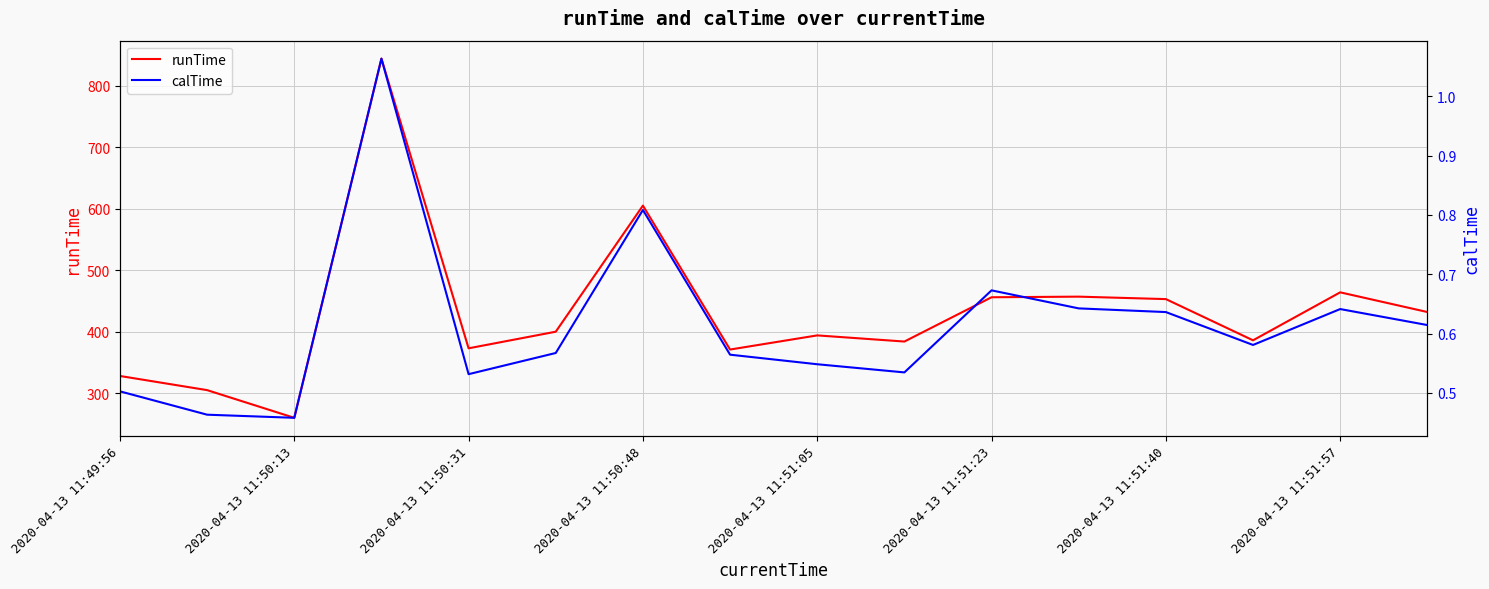

True or false: runTime has a value of 384.0 at 9.

True